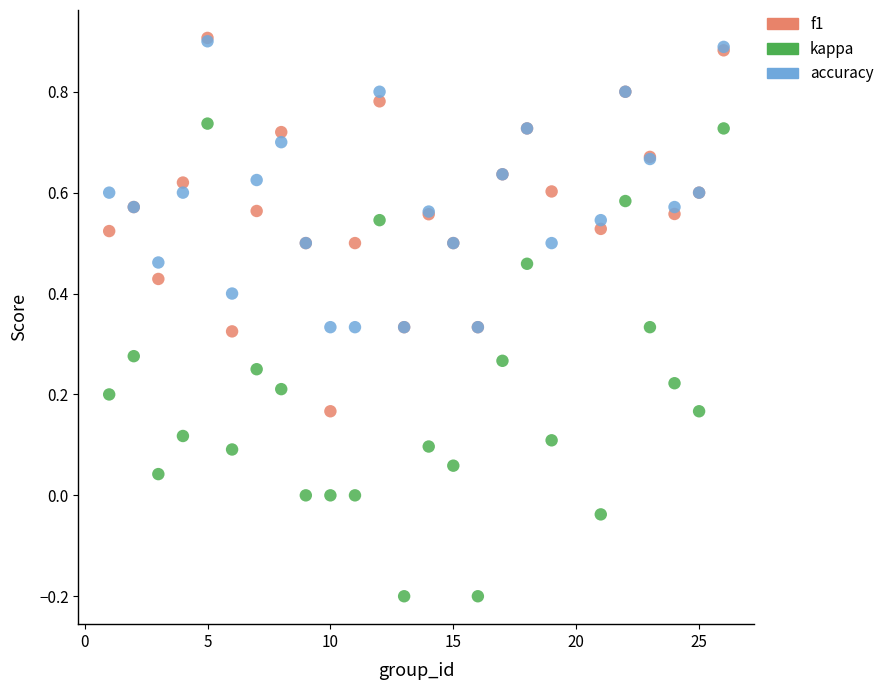

Which series has the largest Y range (max minus min)?

kappa